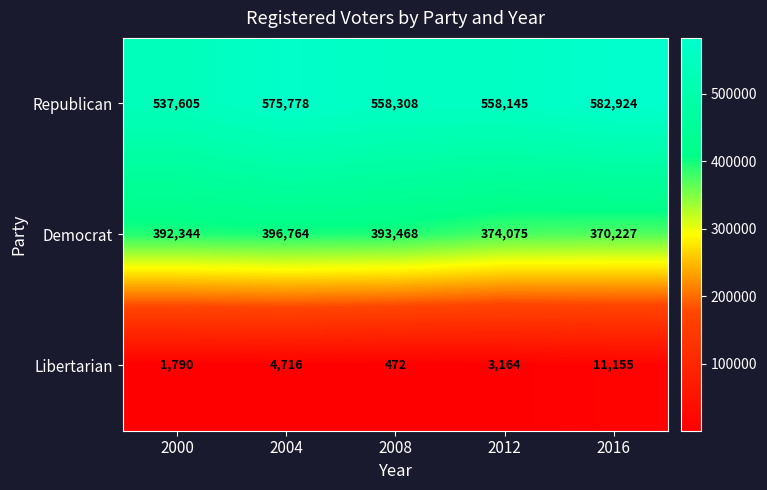

Reading left to right, extract all data points from this chart.

Republican: 2000=537605	2004=575778	2008=558308	2012=558145	2016=582924
Democrat: 2000=392344	2004=396764	2008=393468	2012=374075	2016=370227
Libertarian: 2000=1790	2004=4716	2008=472	2012=3164	2016=11155